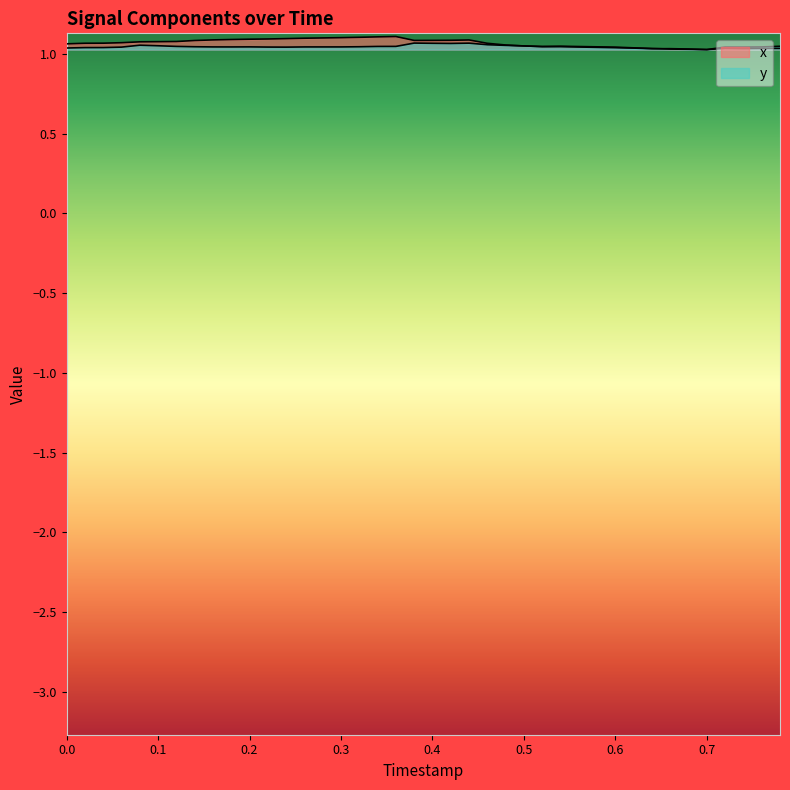

What are all the series names shown in the legend?

x, y